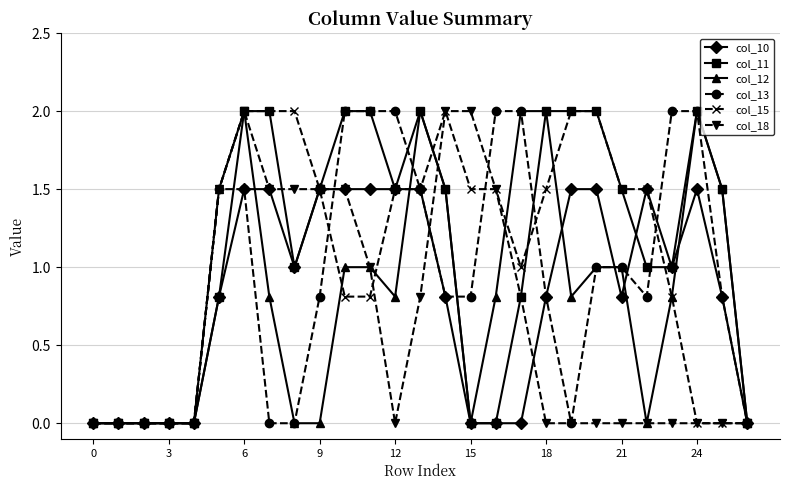

What is the maximum value shown in the chart?

2.0